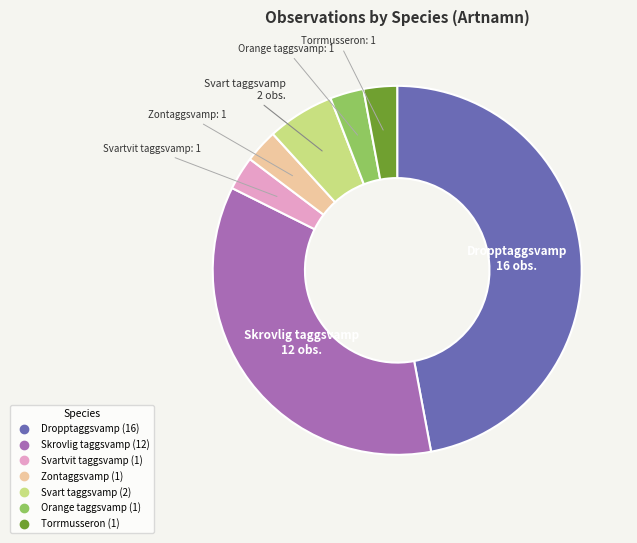

Approximately how many times larger is the value at Torrmusseron compared to Svartvit taggsvamp?

1.0